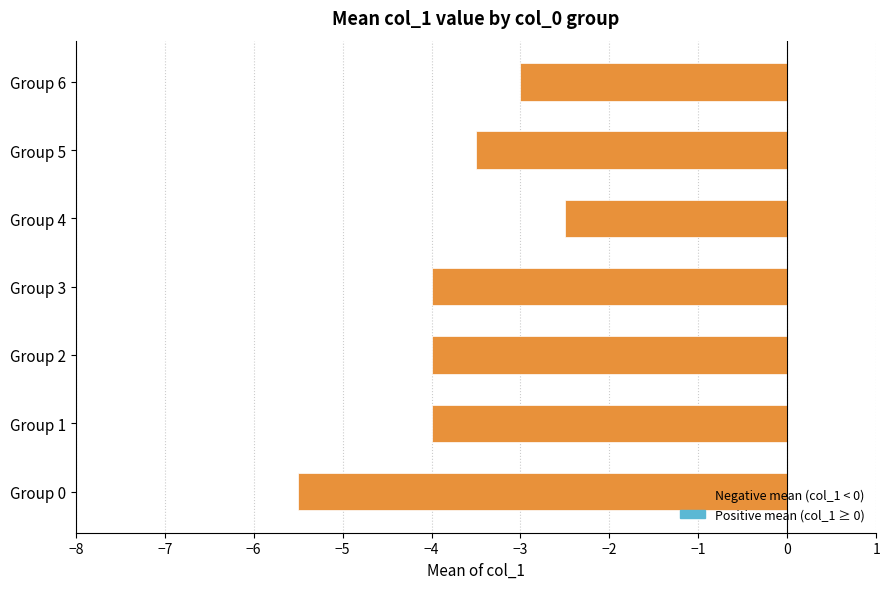

What is the difference between the maximum and minimum values?

3.0